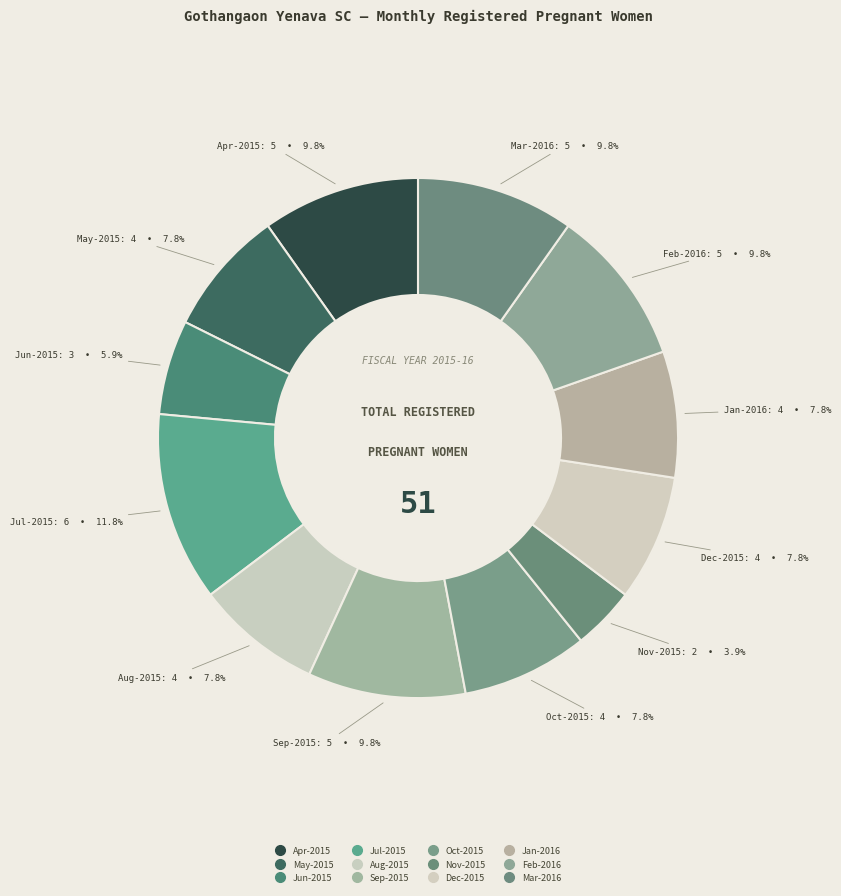

How many segments does this pie chart have?

12